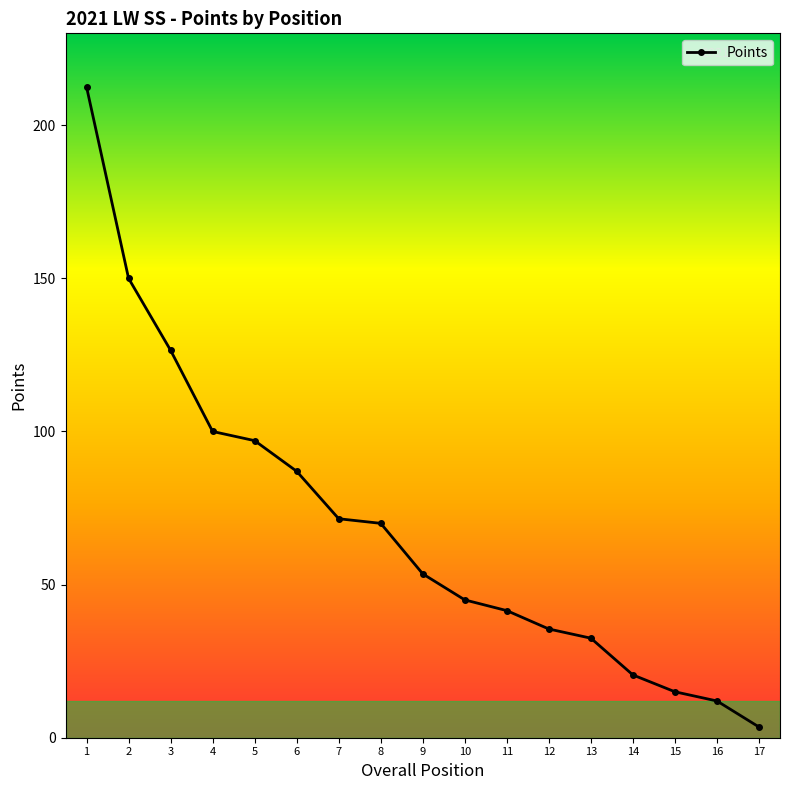

What is the difference between the maximum and second lowest values?

200.5